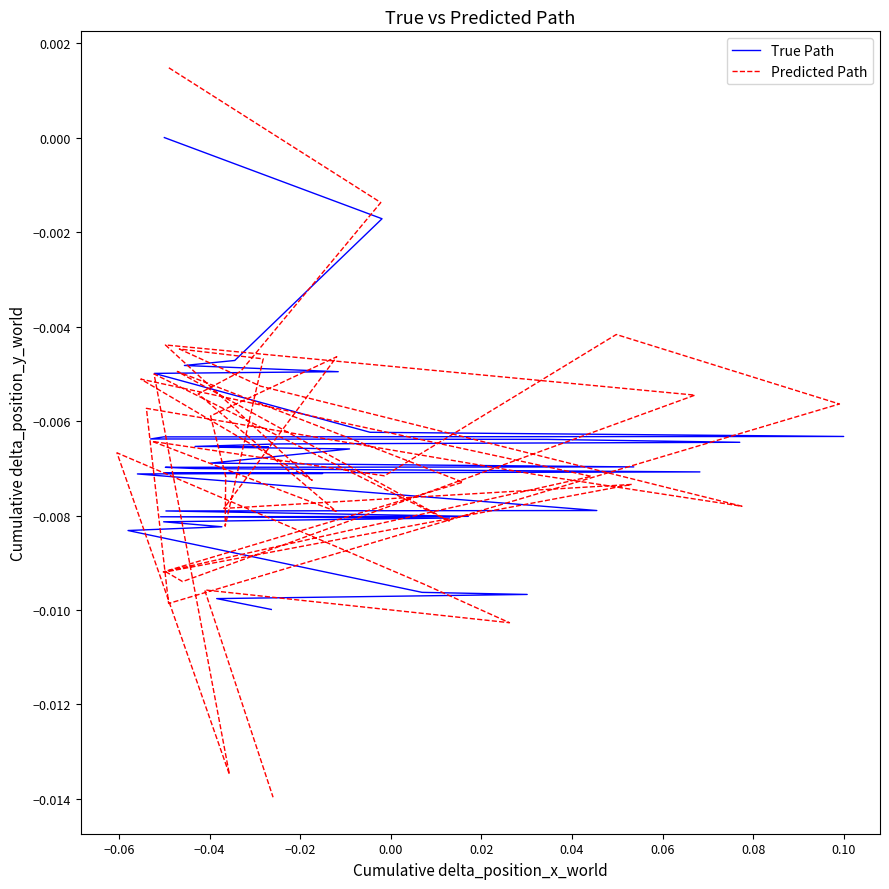

How many positive values does the Predicted Path series have?

1